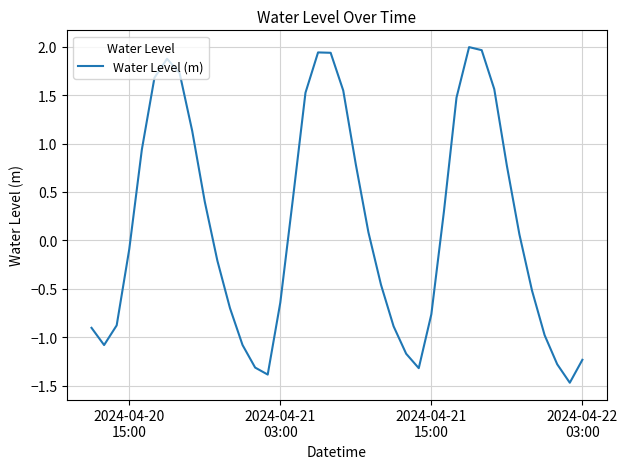

Does the chart have visible grid lines?

Yes